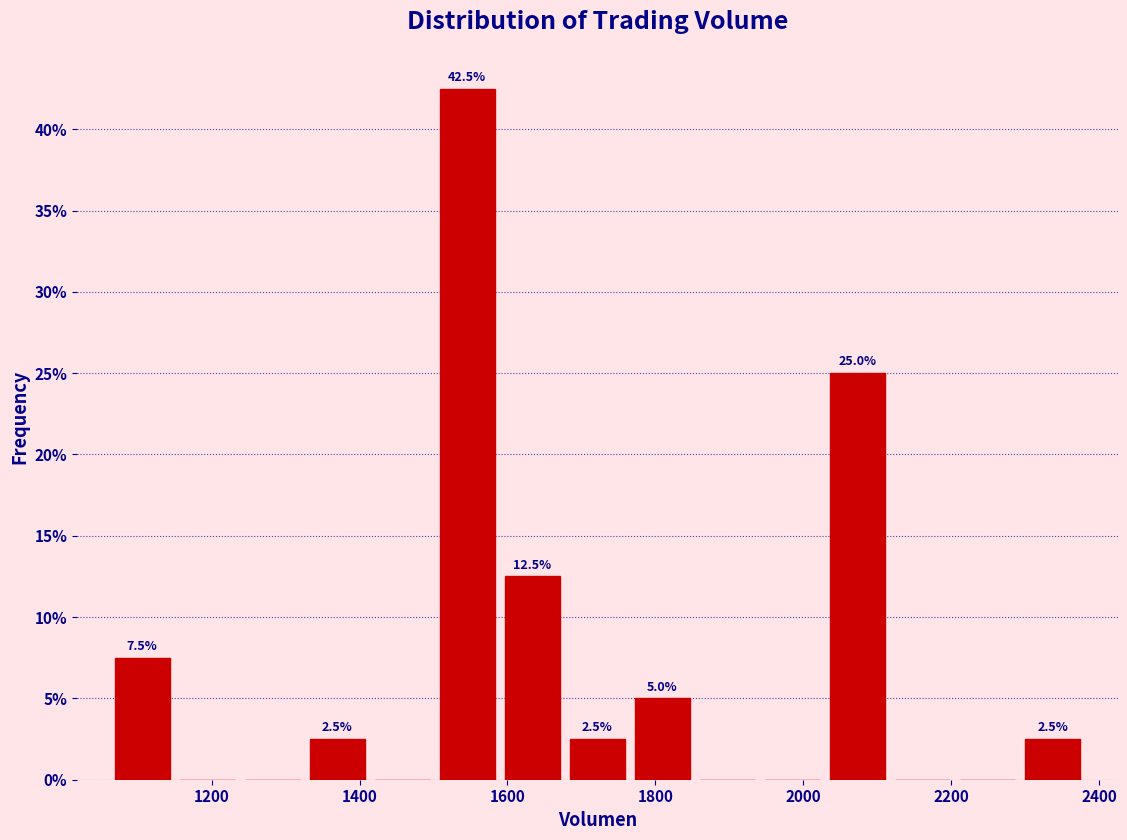

Which range on the x-axis has the tallest bar?

1500 to 1580